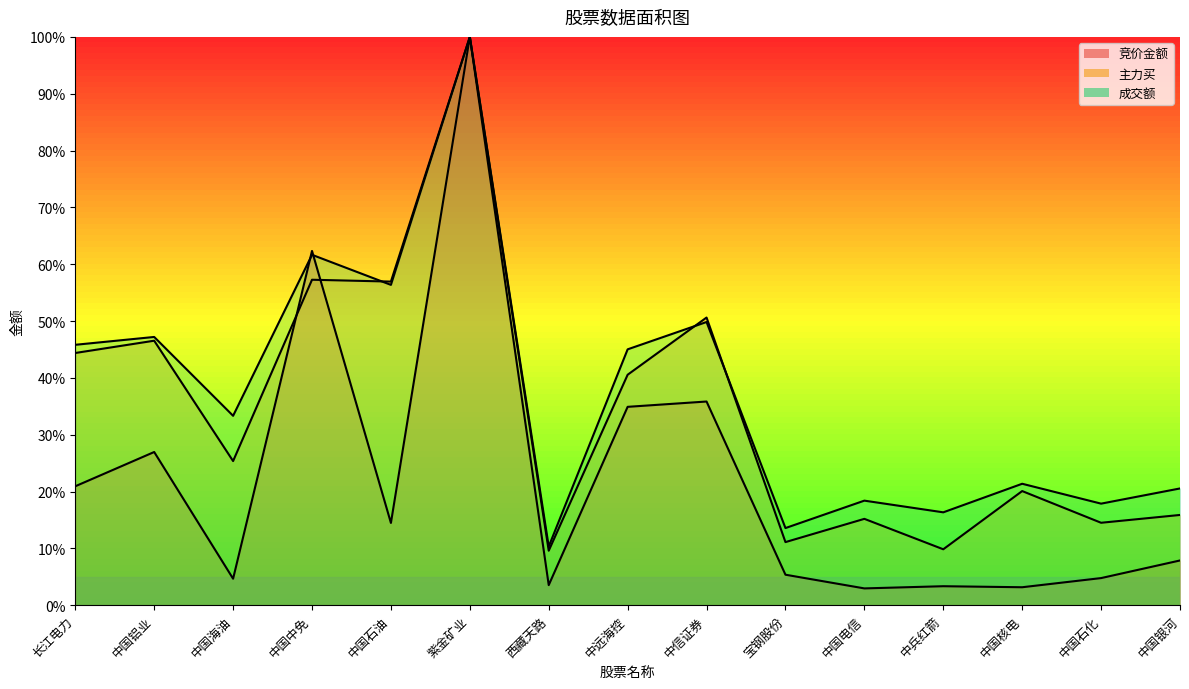

What is the sum of all 竞价金额 values?

3.3